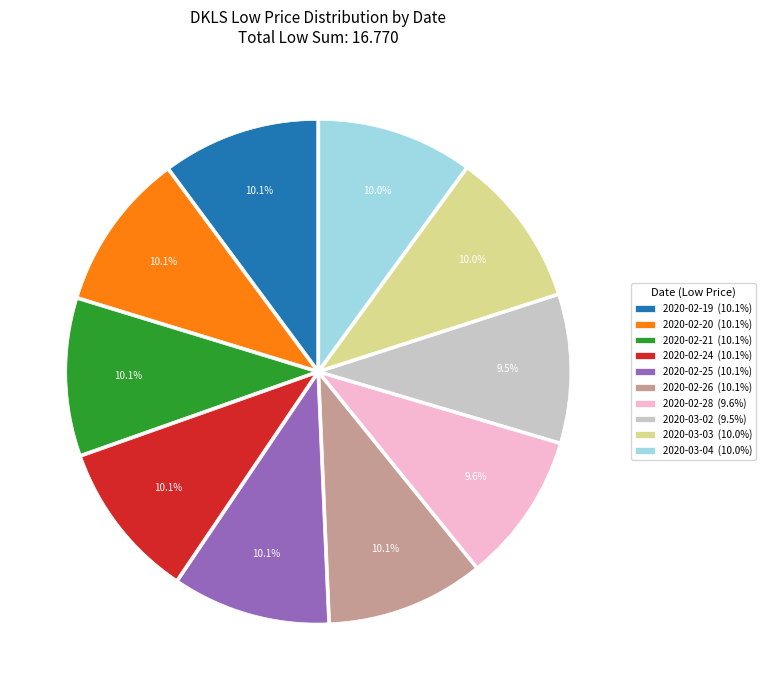

To the nearest percent, what is the combined percentage of 2020-02-25 and 2020-03-03?

20%